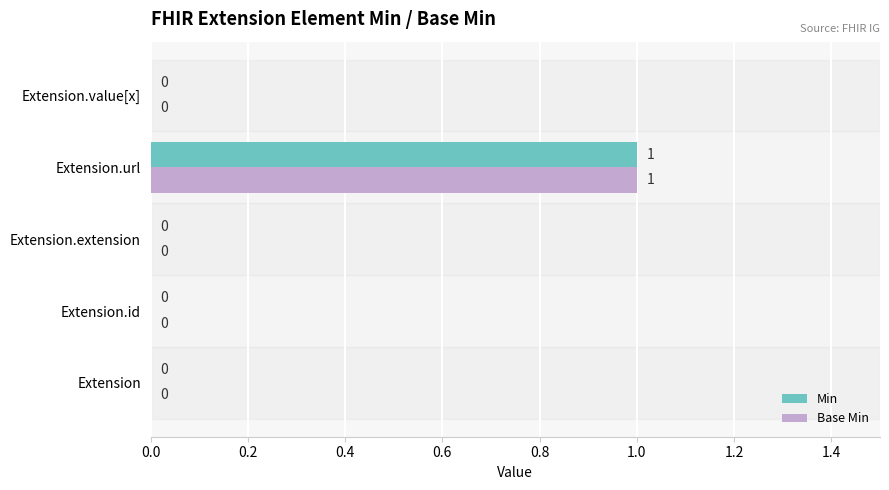

How many Min values are between 0 and 1?

5